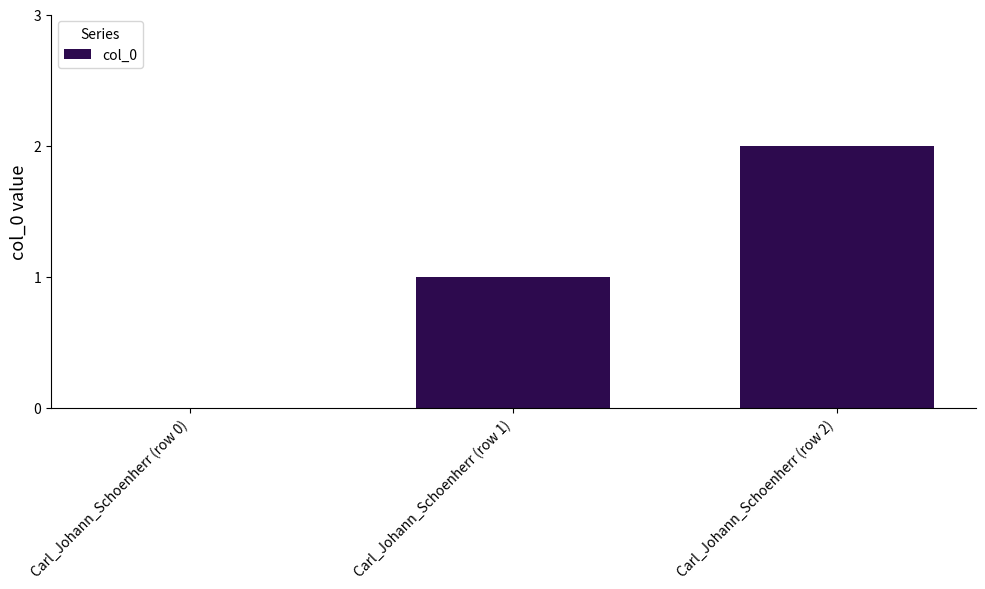

Which category has the highest value across all series?

Carl_Johann_Schoenherr (row 2)